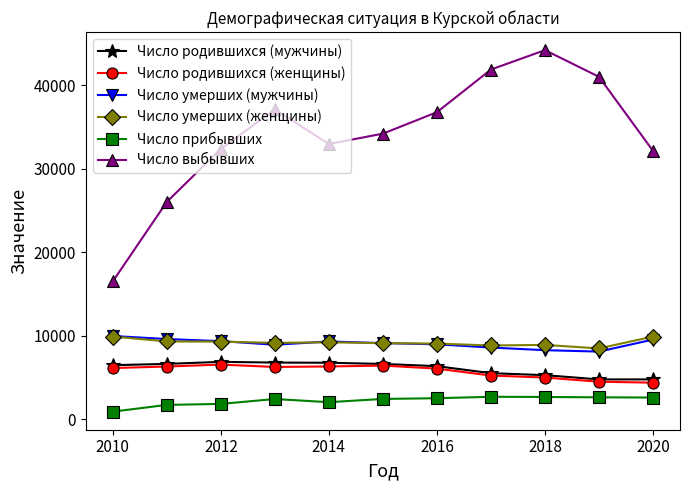

How many distinct data groups are displayed?

6